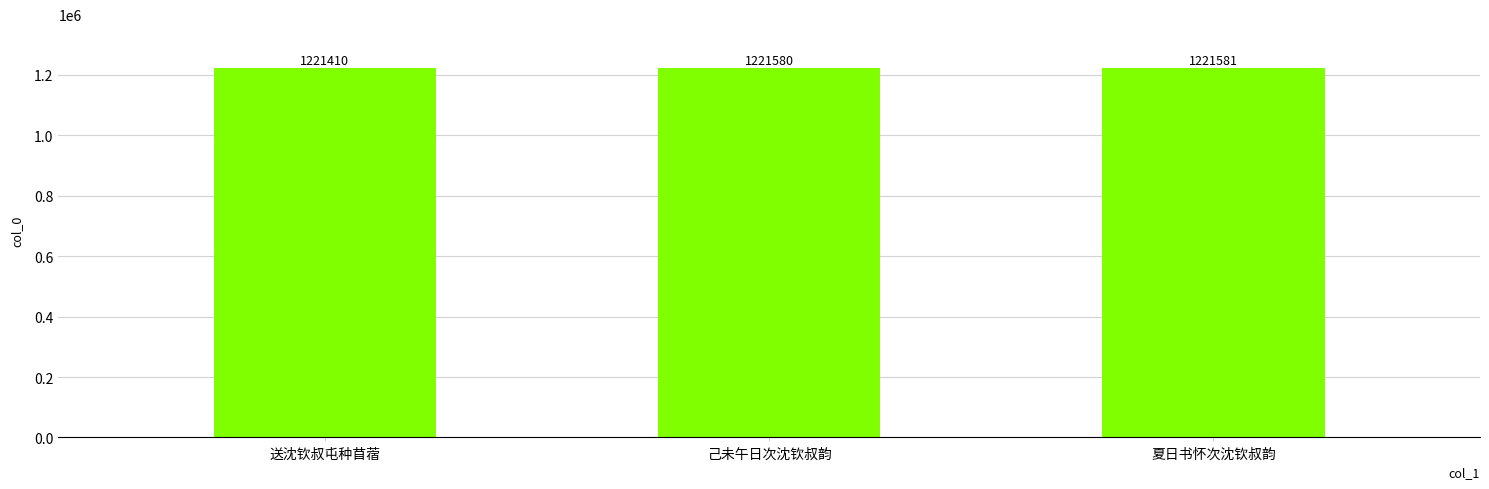

Reading left to right, what are all the values shown in this chart?

1221410	1221580	1221581